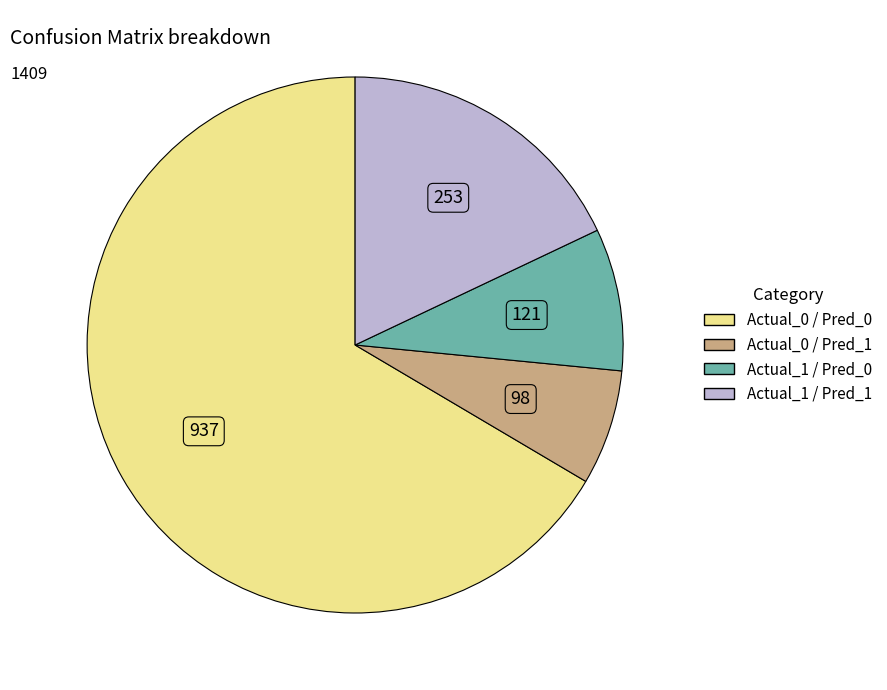

How many slices are in this pie chart?

4